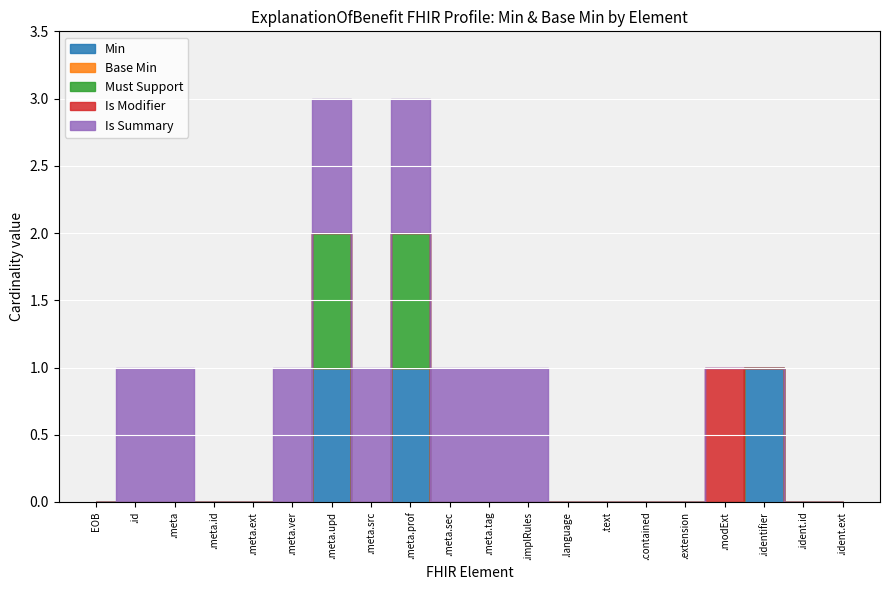

How many categories are shown in the chart?

20